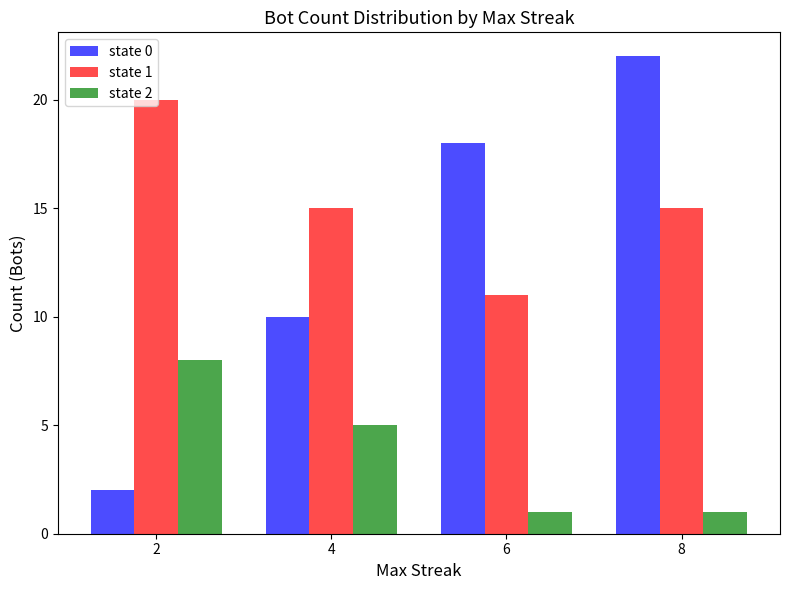

What is the maximum value shown in the chart?

22